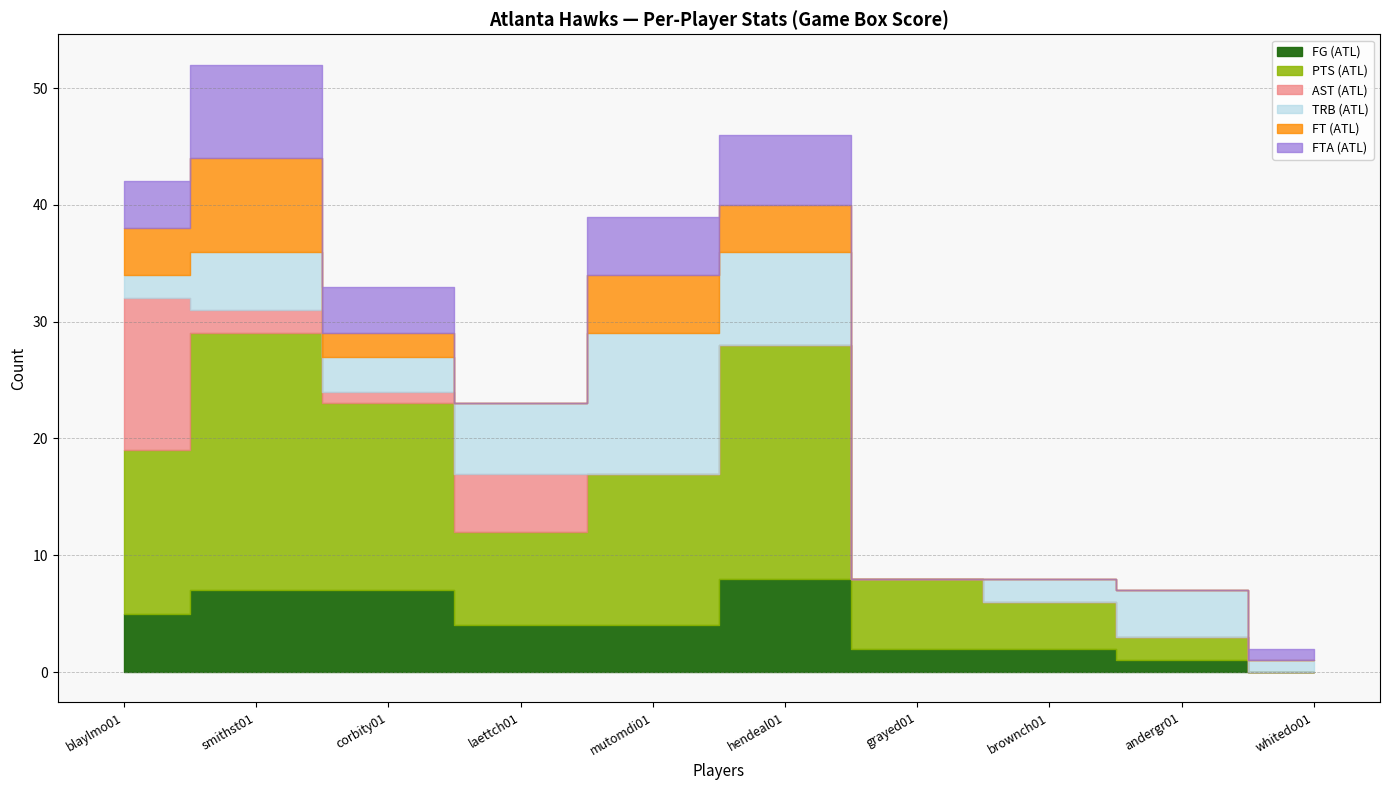

What is the value of the AST (ATL) point at the 2nd from the left?

2